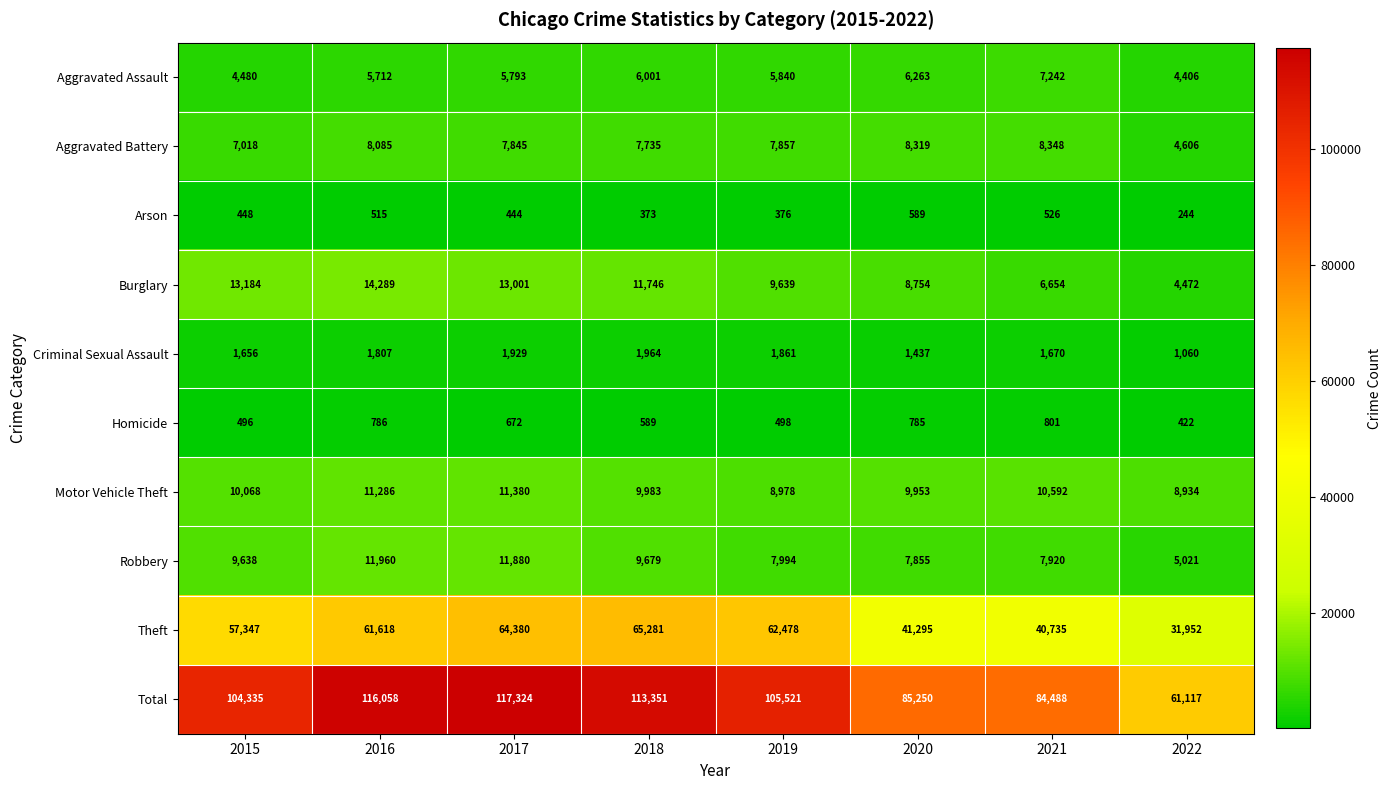

What is the total value across all series at 2019?

211042